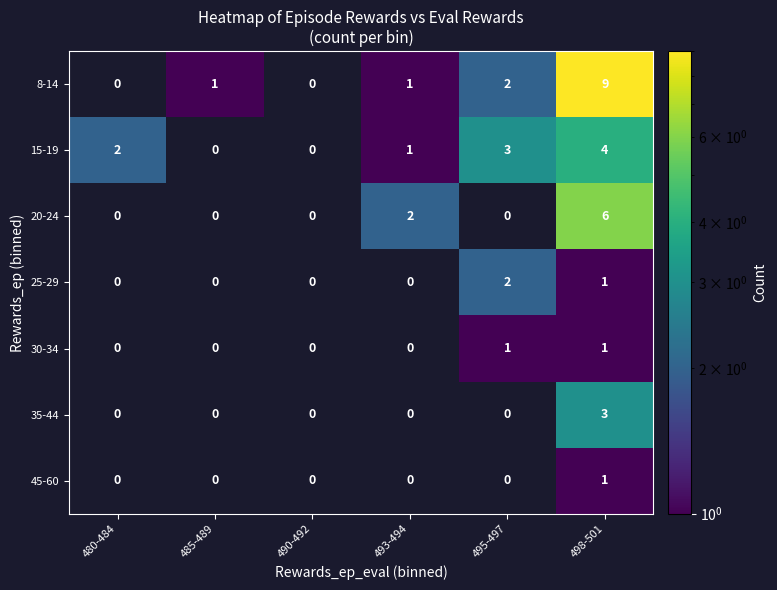

The value of 20-24 at 493-494 is 2. True or false?

True